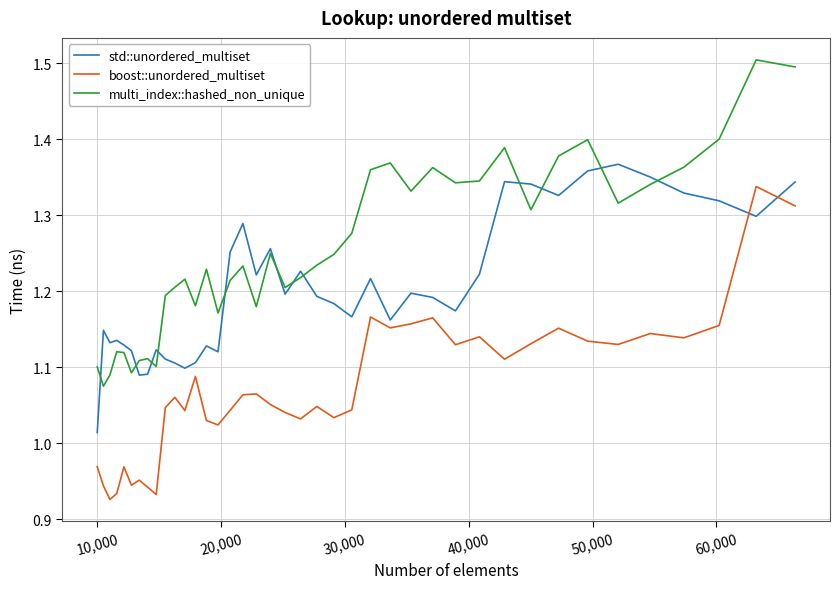

True or false: multi_index::hashed_non_unique and boost::unordered_multiset cross at least once.

False